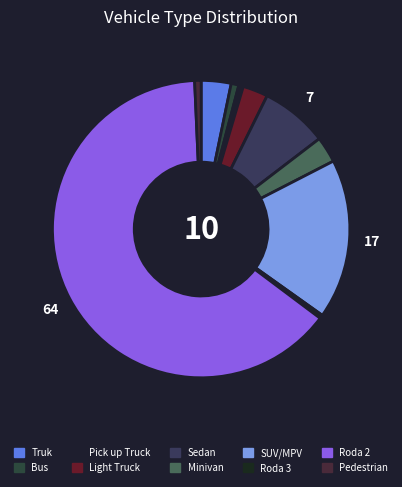

How many slices are in this pie chart?

10